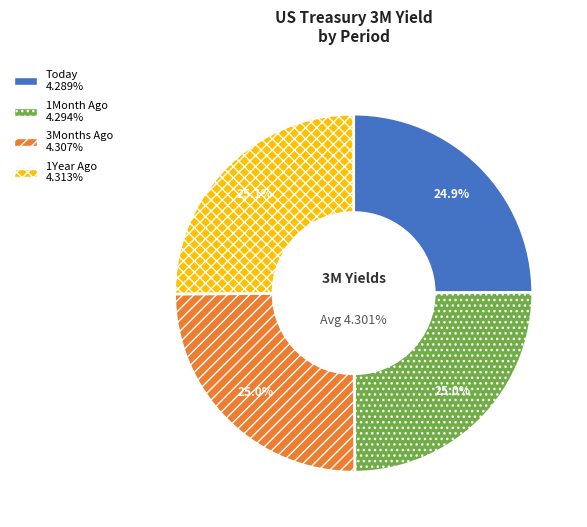

The 1Month Ago slice represents 25% of the pie. True or false?

True